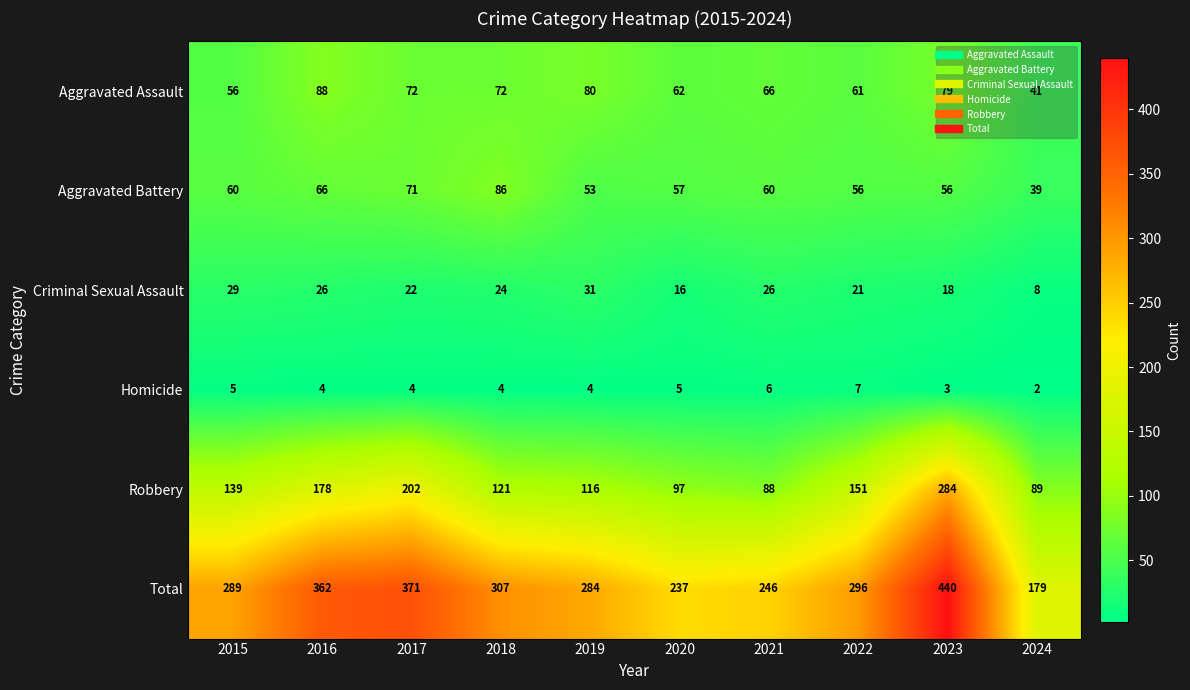

What is the average value of the Aggravated Assault series?

68